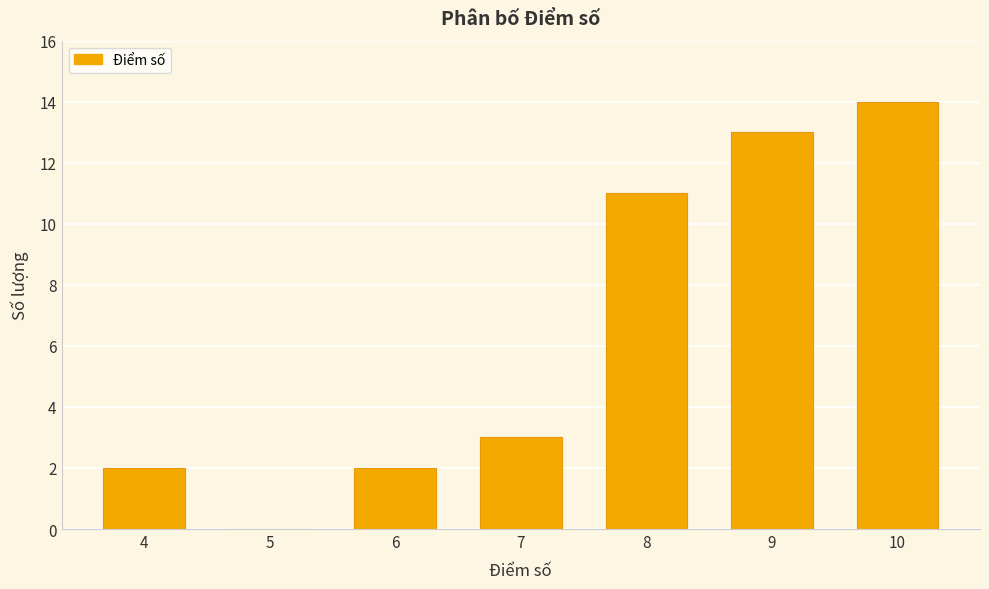

What is the greatest value displayed?

14